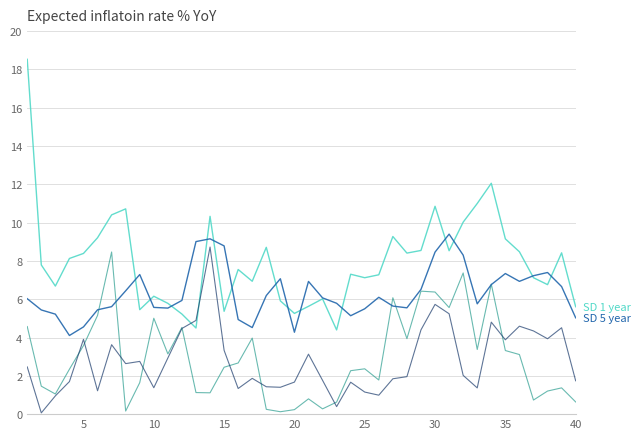

What is the maximum value shown in the chart?

18.5